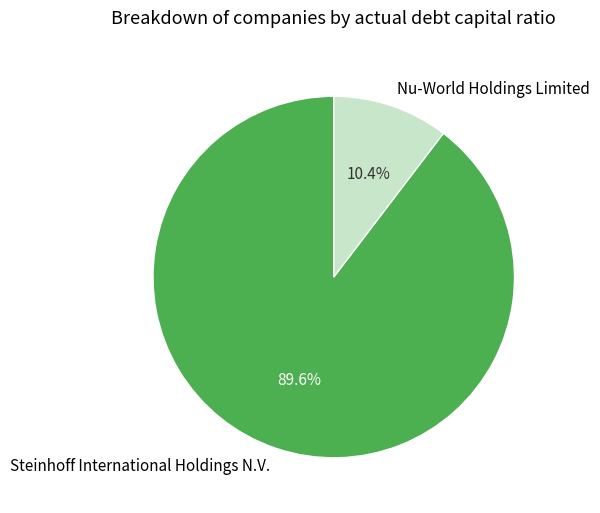

To the nearest percent, what is the average slice percentage?

50%